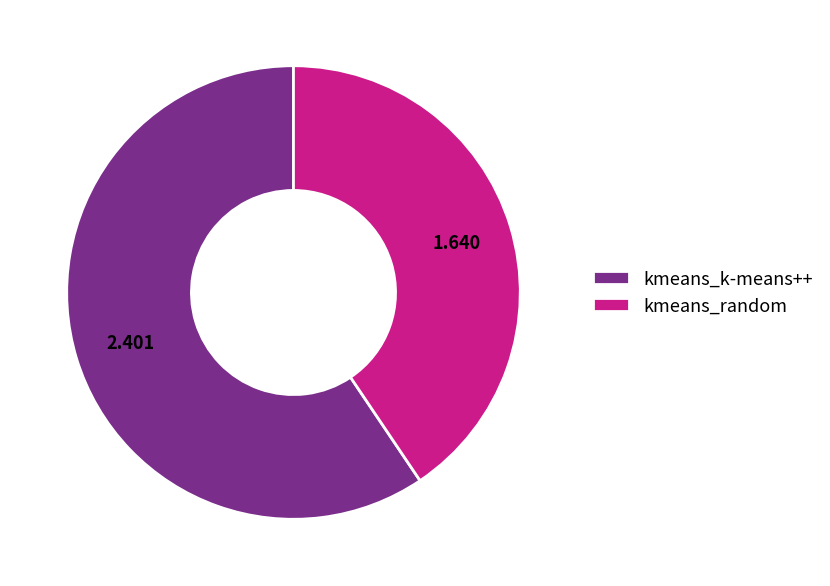

Which has a higher value, kmeans_random or kmeans_k-means++?

kmeans_k-means++